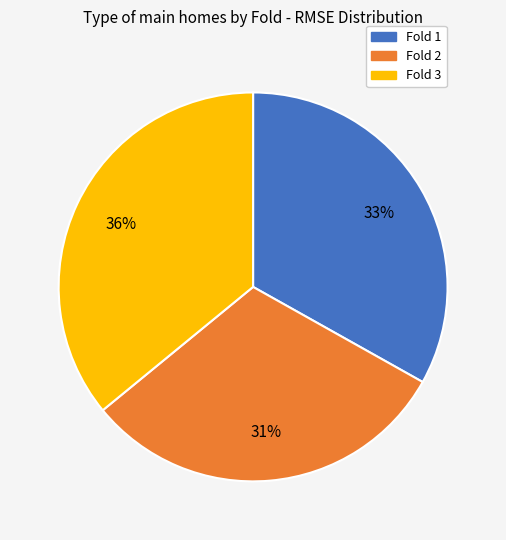

Rank the categories by value from lowest to highest.

Fold 2, Fold 1, Fold 3